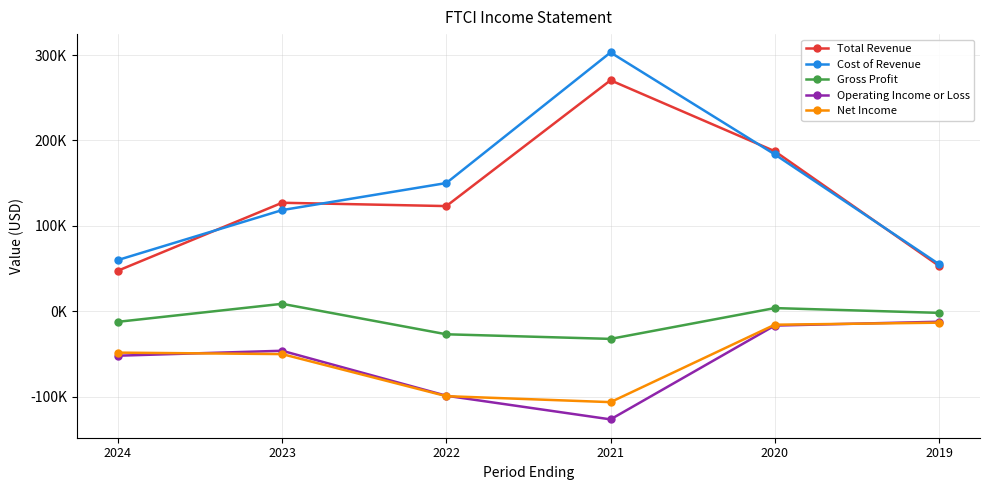

Reading left to right, list all the values displayed in this chart.

Total Revenue: 47400	127000	123100	270500	187400	53100
Cost of Revenue: 59900	118400	150100	303100	183700	55100
Gross Profit: -12500	8600	-27100	-32500	3600	-2000
Operating Income or Loss: -52200	-46400	-99100	-126800	-16900	-12400
Net Income: -48600	-50300	-99600	-106600	-15900	-13500